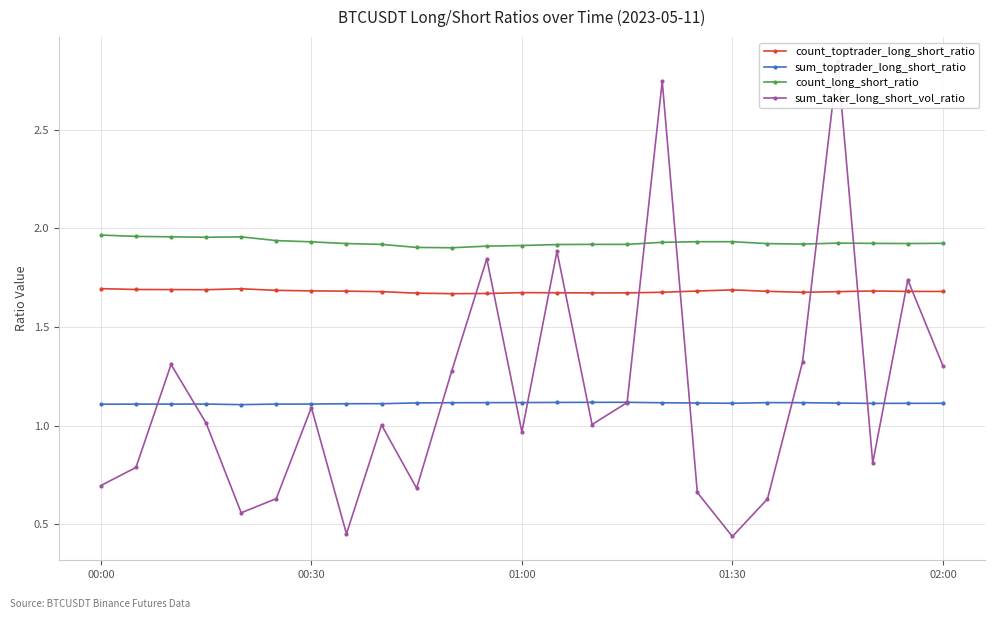

True or false: count_long_short_ratio and sum_toptrader_long_short_ratio cross at least once.

False